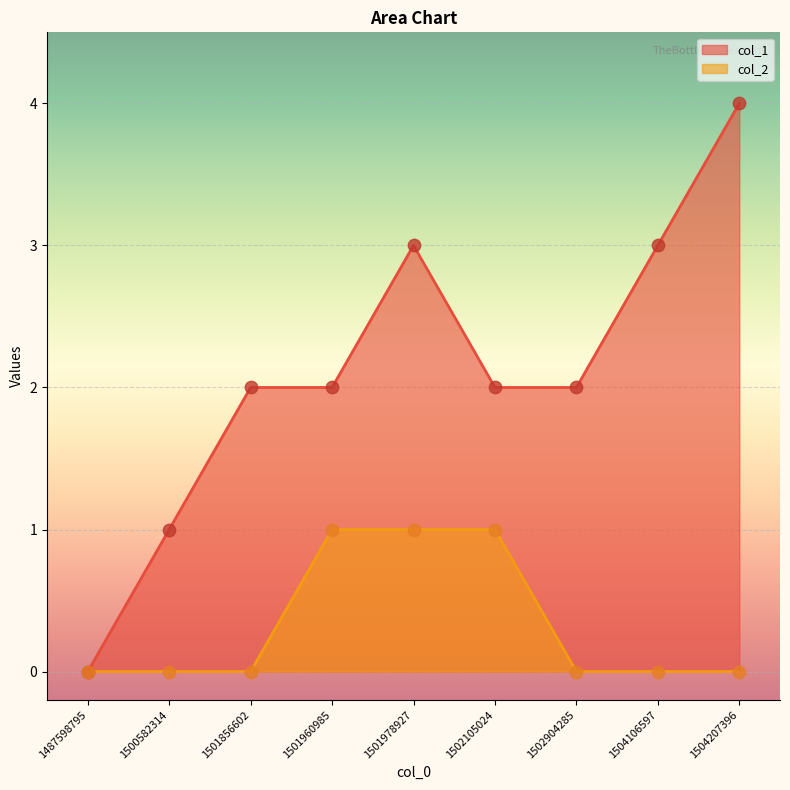

At which category is the sum across all series the highest?

1501978927